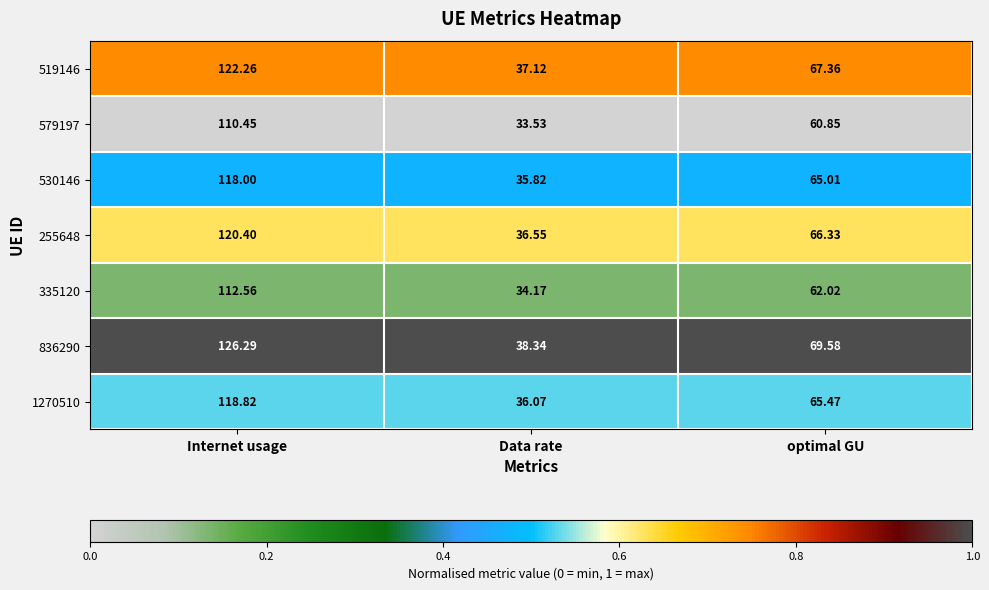

Between Internet usage and Data rate, which series saw the biggest shift?

836290